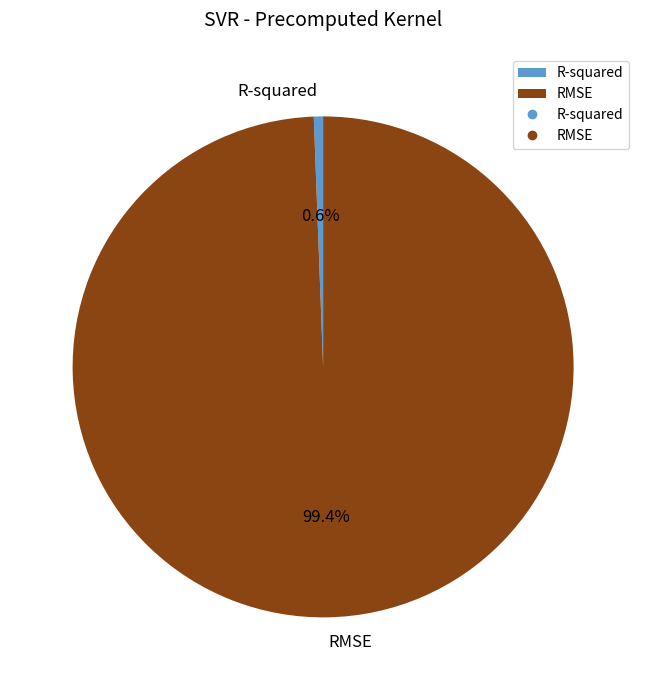

Which has a higher value, RMSE or R-squared?

RMSE